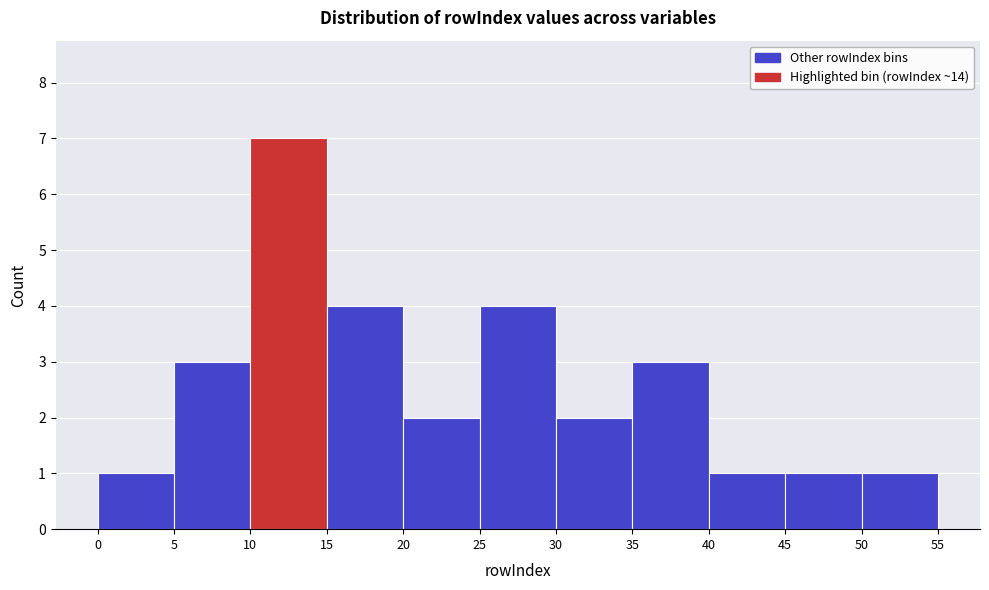

Which range on the x-axis has the tallest bar?

10 to 15